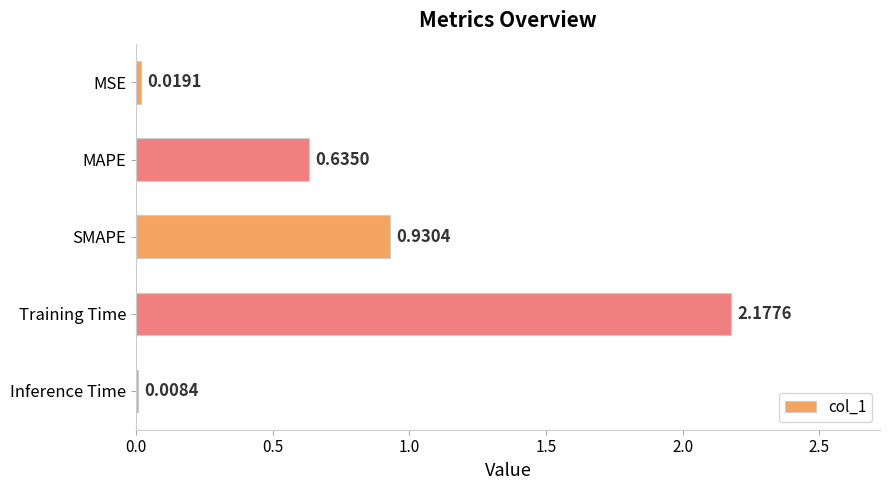

Where is the data nearest to the value 1?

SMAPE